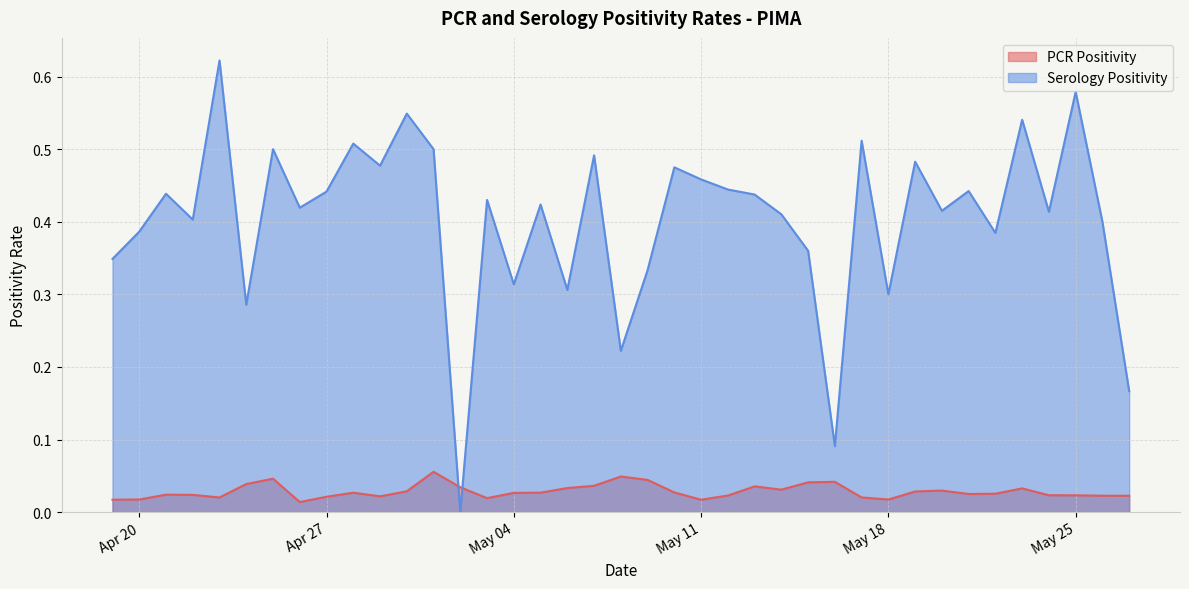

Which series has the widest spread of values?

Serology Positivity